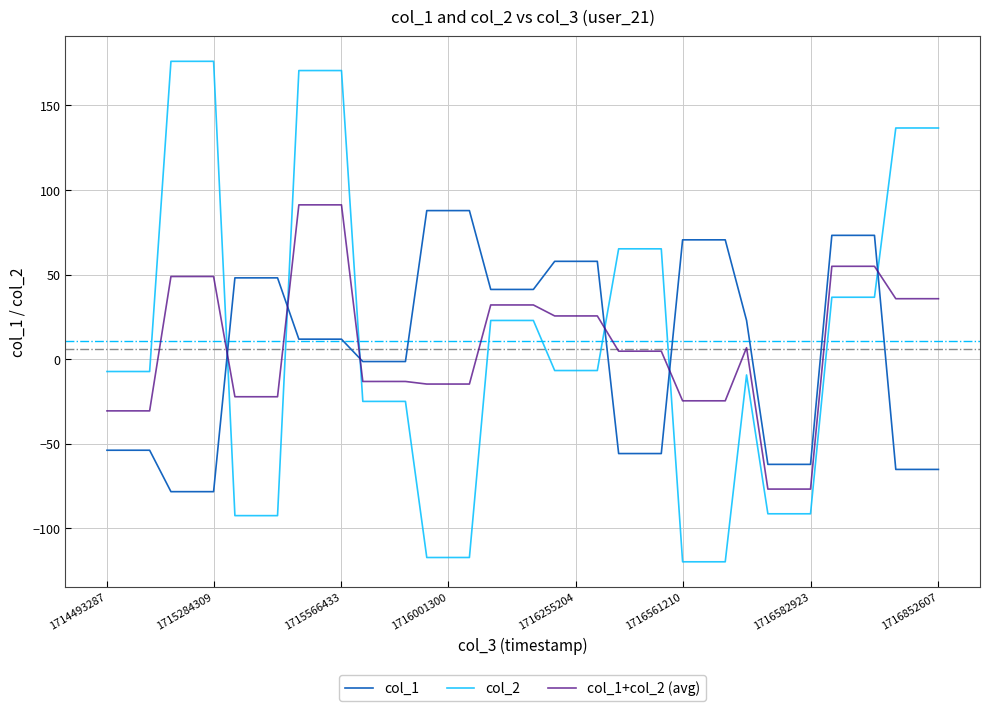

What is the smallest value displayed?

-119.8